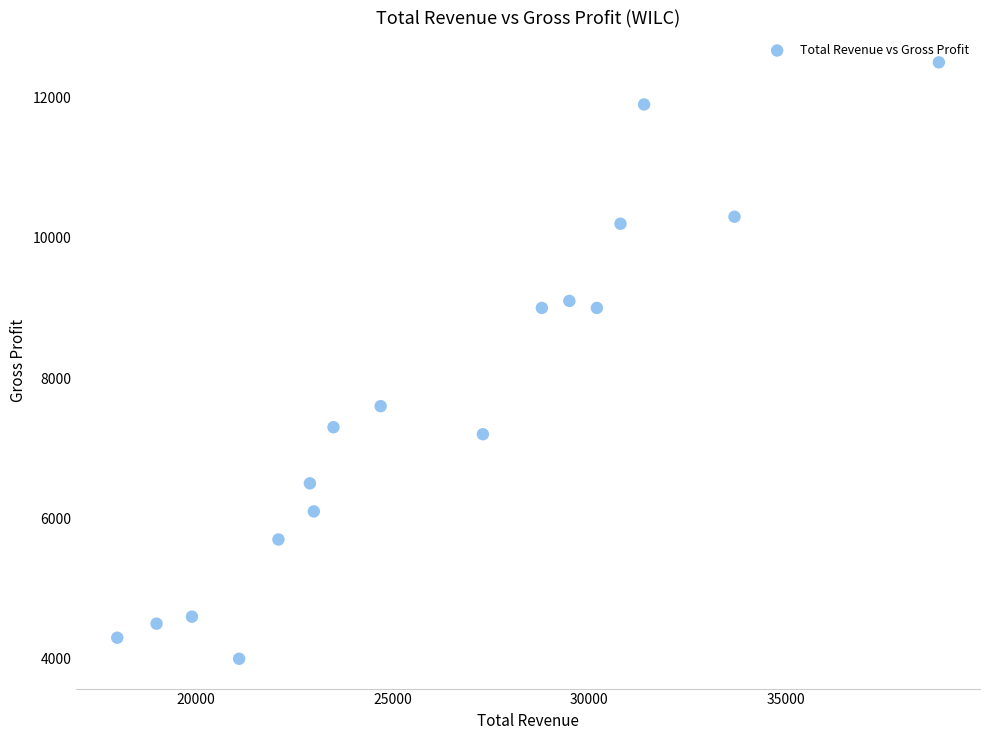

What Y value in the scatter plot is closest to 8250?

7600